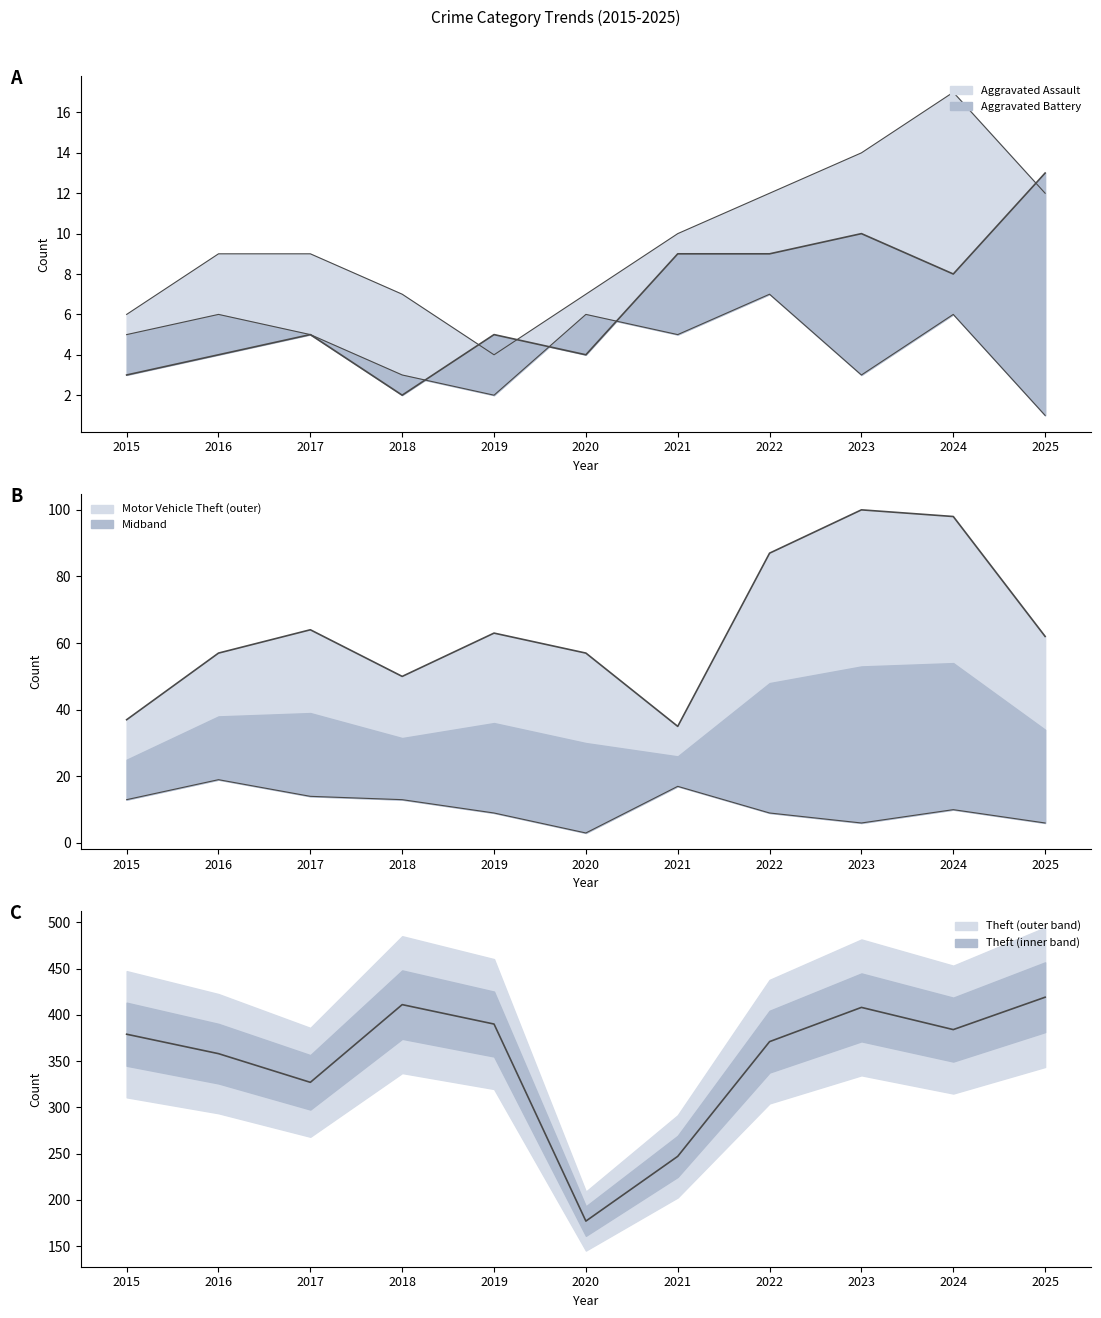

True or false: Aggravated Assault and Theft intersect in this chart.

False